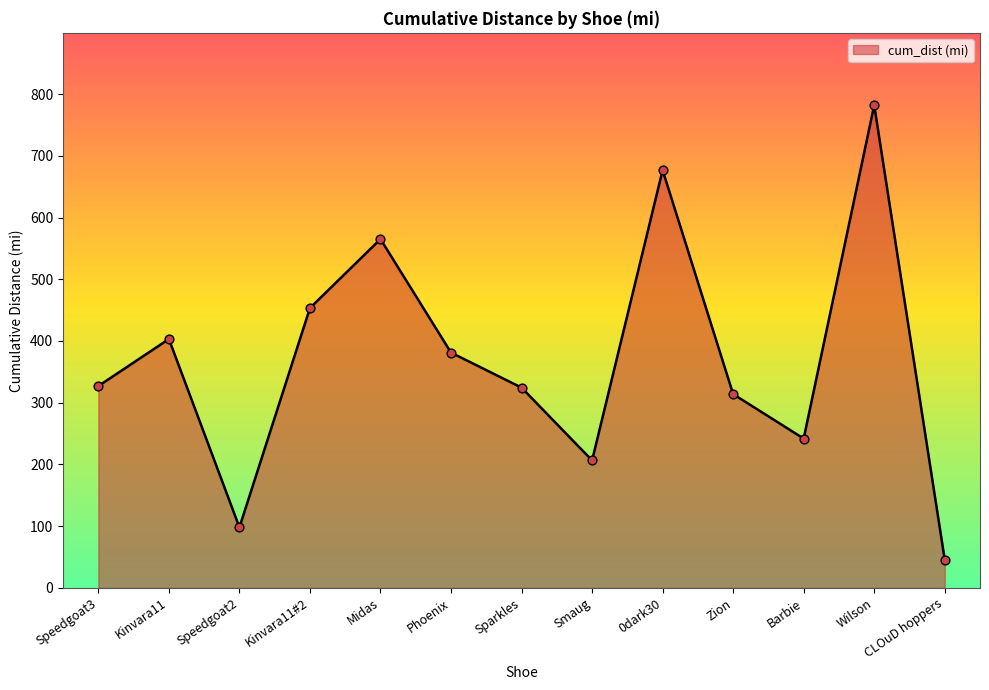

What is the change in value from Barbie to Wilson?

+540.1